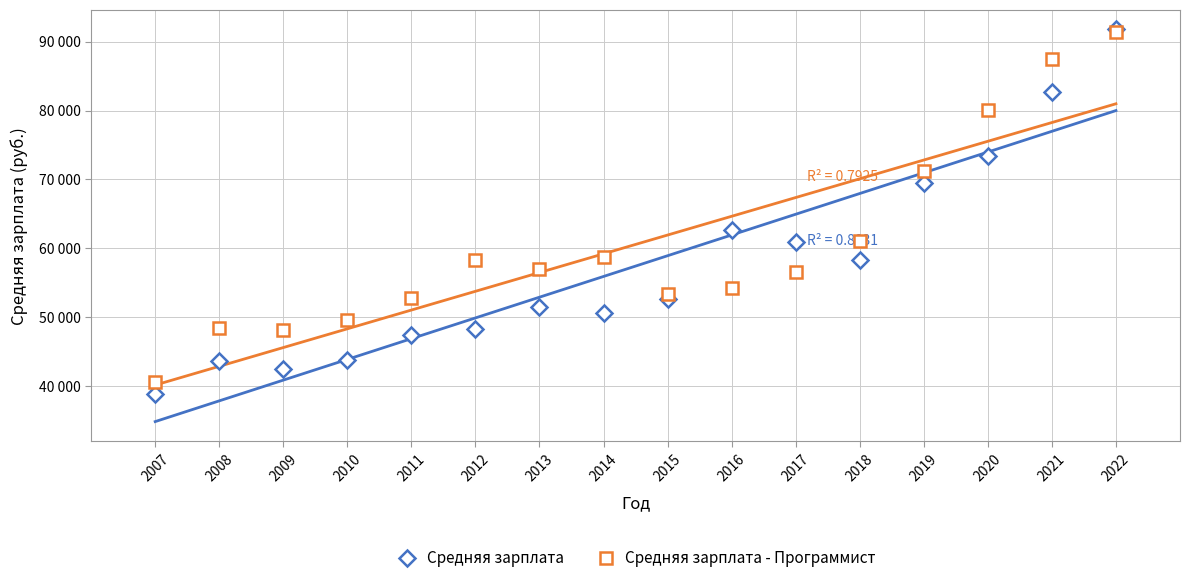

What is the difference between the maximum and minimum values in the Средняя зарплата series?

52879